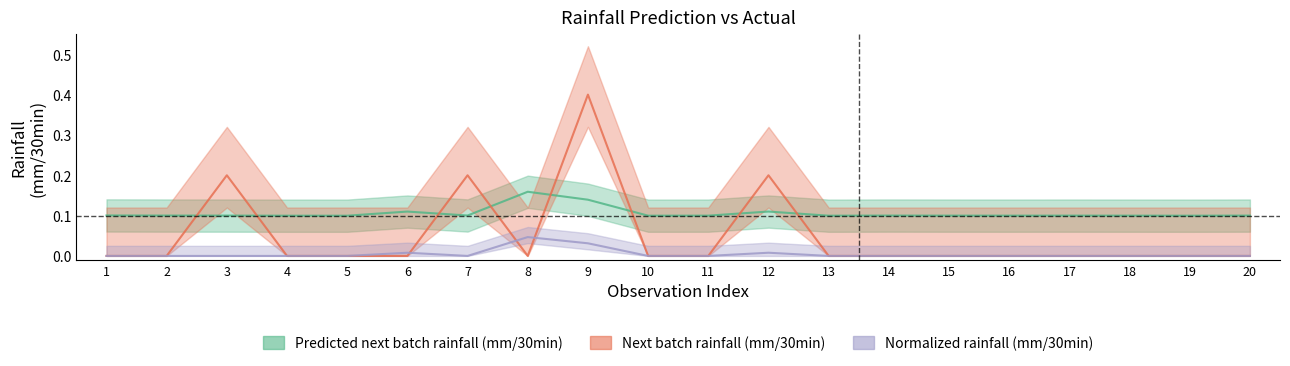

The value of Next batch rainfall (mm/30min) at 6 is 0.2. True or false?

False